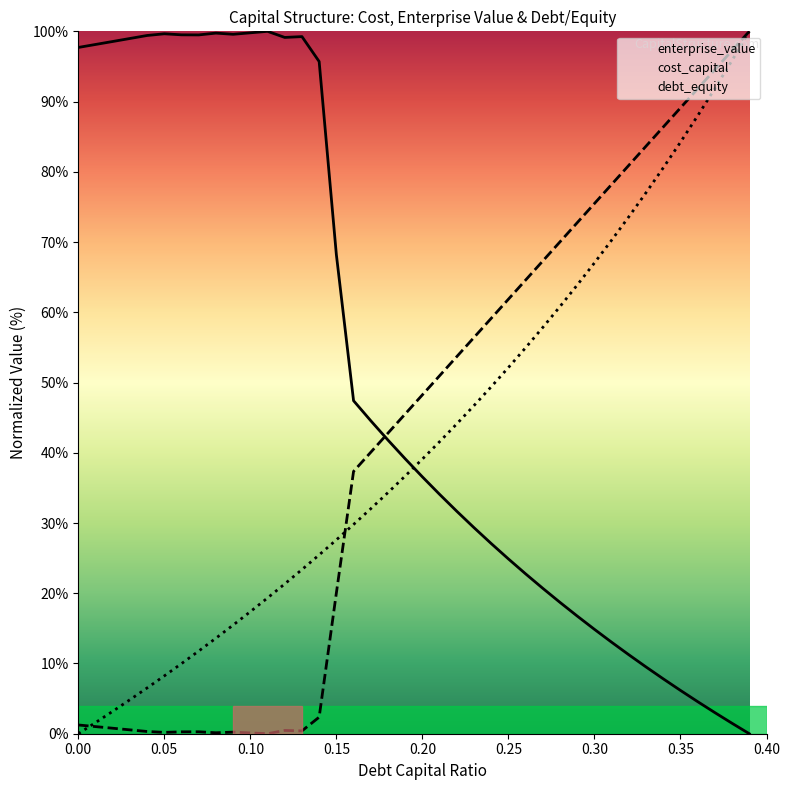

Reading right to left, what are all the values shown in this chart?

debt_capital: 100.0	95.9	91.9	88.0	84.2	80.6	77.0	73.6	70.3	67.0	63.9	60.8	57.9	55.0	52.1	49.4	46.7	44.1	41.6	39.1	36.7	34.3	32.0	29.8	27.6	25.5	23.4	21.3	19.3	17.4	15.5	13.6	11.8	10.0	8.2	6.5	4.8	3.2	1.6	0.0
cost_capital: 100.0	97.3	94.6	91.8	89.1	86.4	83.7	80.9	78.2	75.5	72.8	70.0	67.3	64.6	61.9	59.1	56.4	53.7	51.0	48.2	45.5	42.8	40.1	37.3	20.0	2.4	0.4	0.5	0.0	0.1	0.2	0.1	0.3	0.3	0.2	0.3	0.6	0.8	1.0	1.2
enterprise_value: 0.0	1.5	3.0	4.6	6.2	7.8	9.5	11.2	13.0	14.9	16.7	18.7	20.7	22.8	24.9	27.1	29.3	31.7	34.1	36.6	39.1	41.8	44.6	47.4	68.2	95.7	99.3	99.1	100.0	99.8	99.6	99.7	99.5	99.5	99.6	99.4	99.0	98.6	98.1	97.7